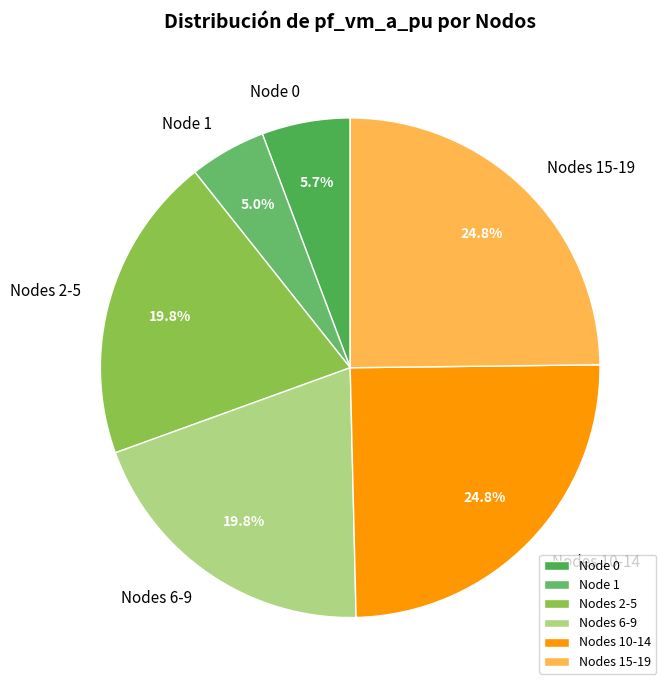

Which has a higher value, Nodes 6-9 or Node 0?

Nodes 6-9